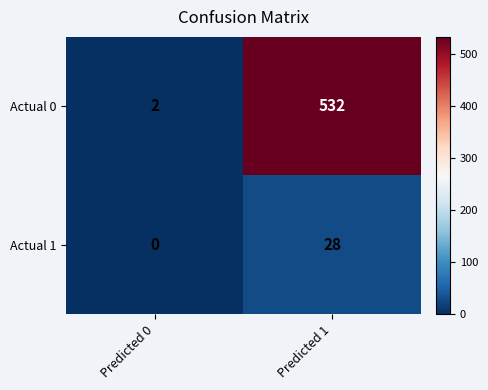

What is the maximum value shown in the chart?

532